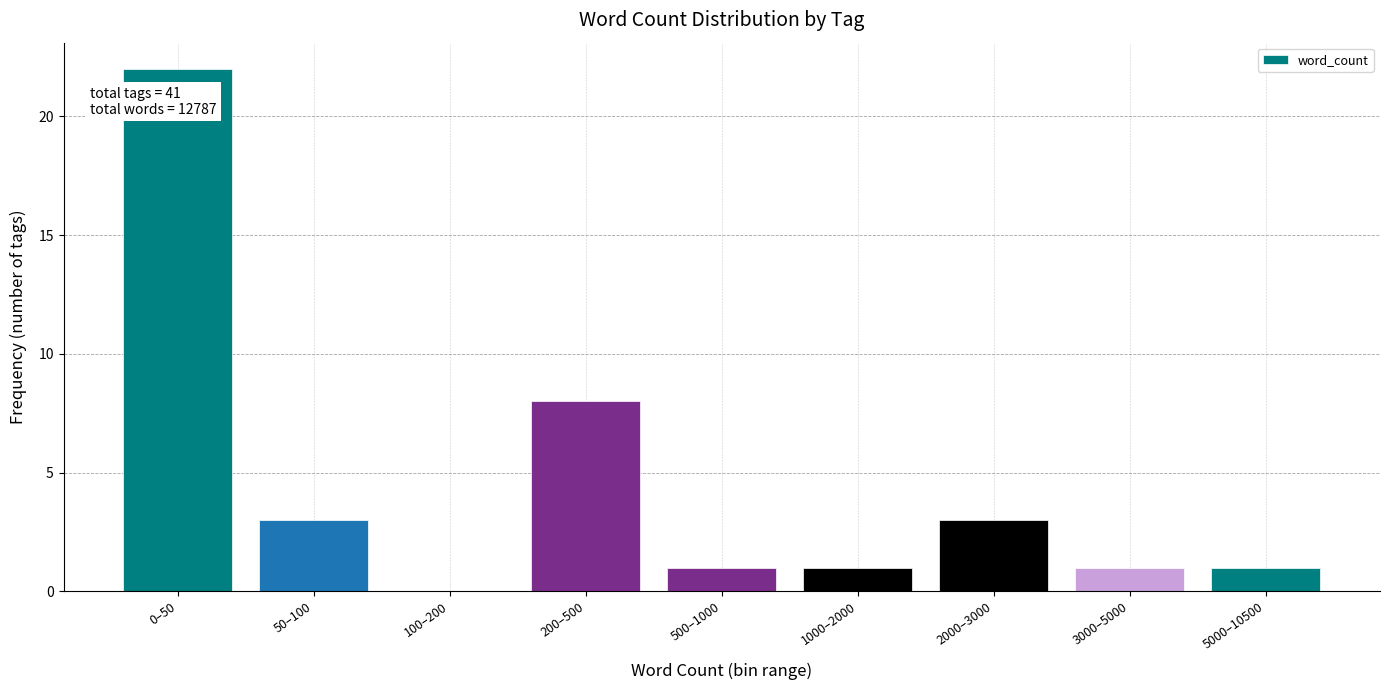

Reading left to right, transcribe all the data shown in this chart.

0–50=22	50–100=3	100–200=0	200–500=8	500–1000=1	1000–2000=1	2000–3000=3	3000–5000=1	5000–10500=1